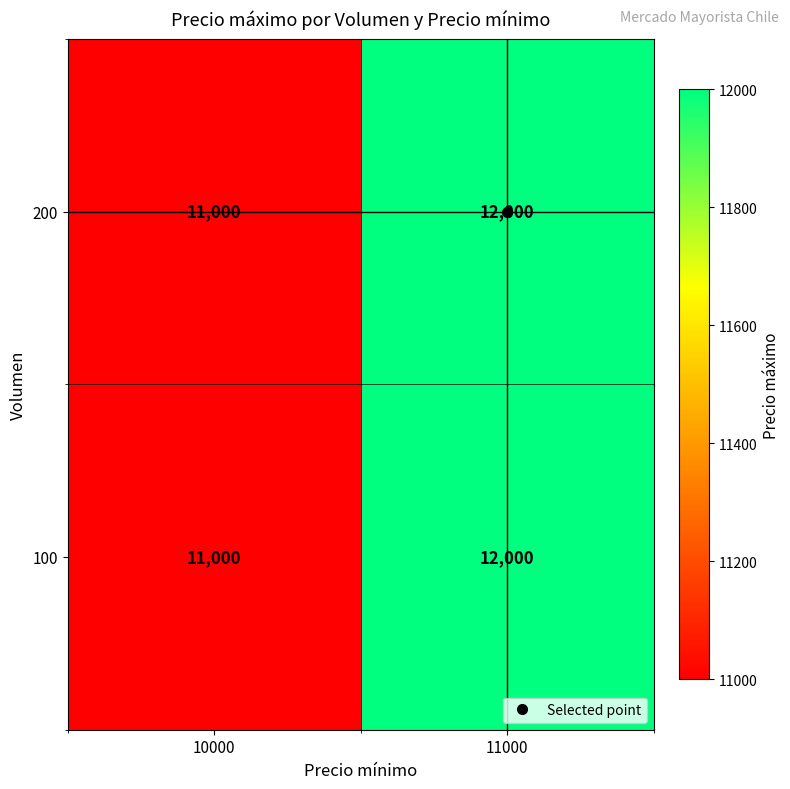

List the labels in order of 200 value, smallest first.

10000, 11000